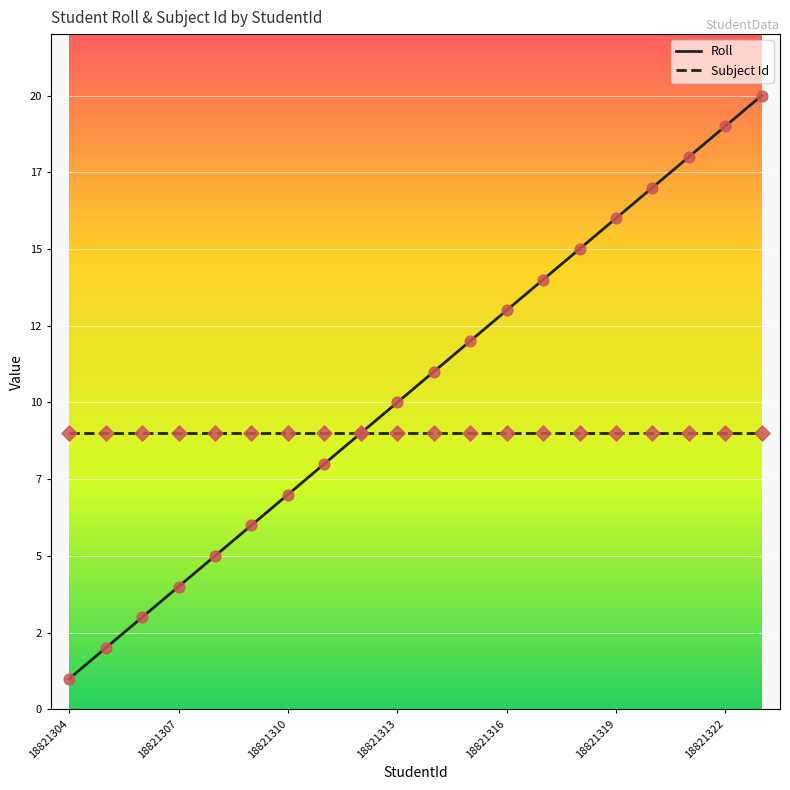

Is this an area chart (filled region under the line)?

No